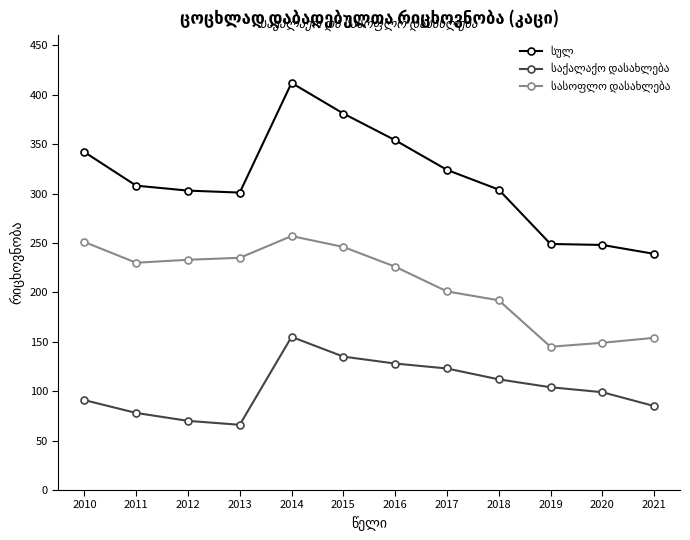

What is the minimum value shown in the chart?

66